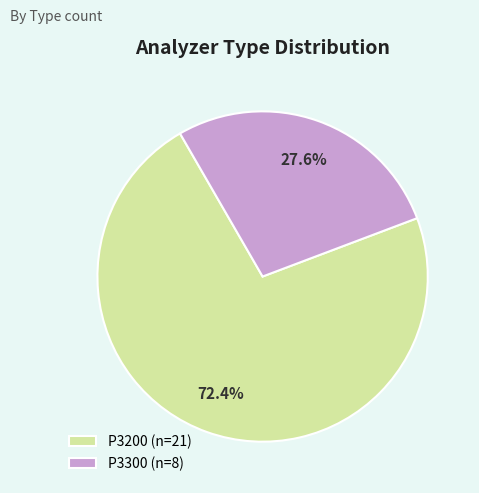

To the nearest percent, what is the average slice percentage?

50%